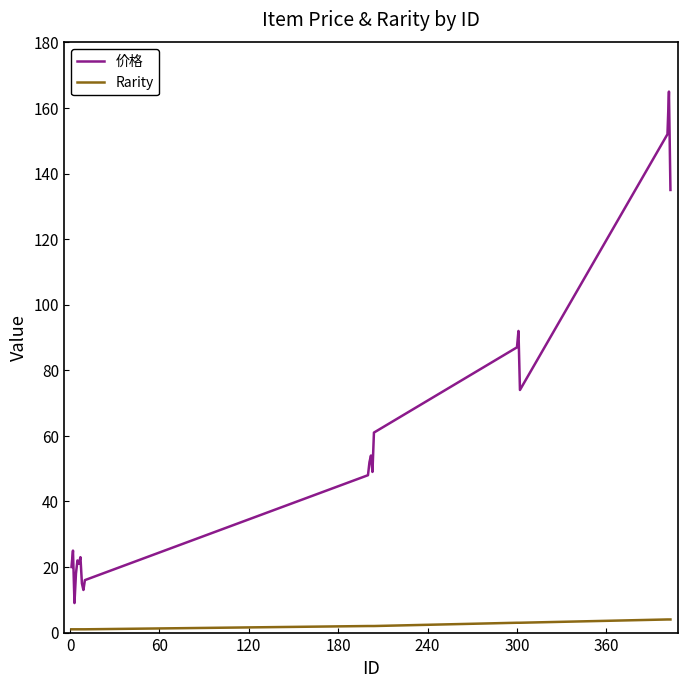

True or false: 价格 and Rarity cross at least once.

False